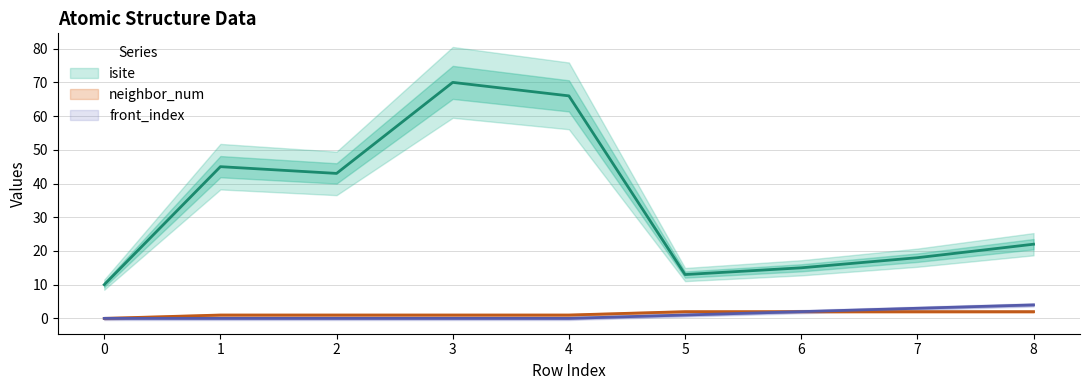

Is this an area chart (filled region under the line)?

No